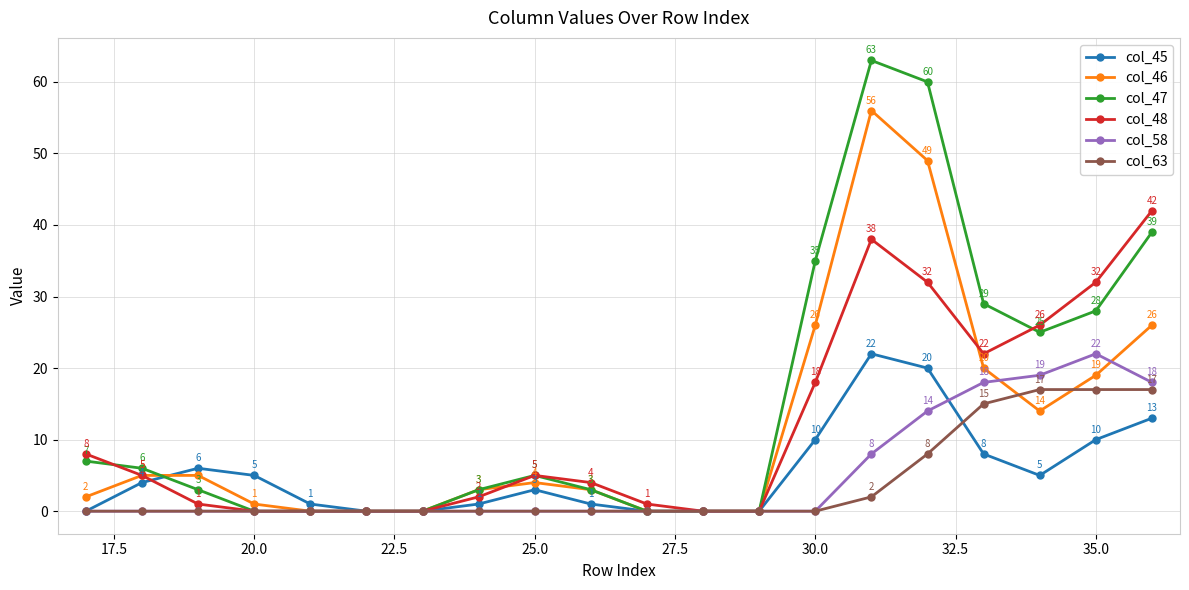

Reading right to left, transcribe all the data shown in this chart.

col_45: 13	10	5	8	20	22	10	0	0	0	1	3	1	0	0	1	5	6	4	0
col_46: 26	19	14	20	49	56	26	0	0	0	3	4	3	0	0	0	1	5	5	2
col_47: 39	28	25	29	60	63	35	0	0	0	3	5	3	0	0	0	0	3	6	7
col_48: 42	32	26	22	32	38	18	0	0	1	4	5	2	0	0	0	0	1	5	8
col_58: 18	22	19	18	14	8	0	0	0	0	0	0	0	0	0	0	0	0	0	0
col_63: 17	17	17	15	8	2	0	0	0	0	0	0	0	0	0	0	0	0	0	0